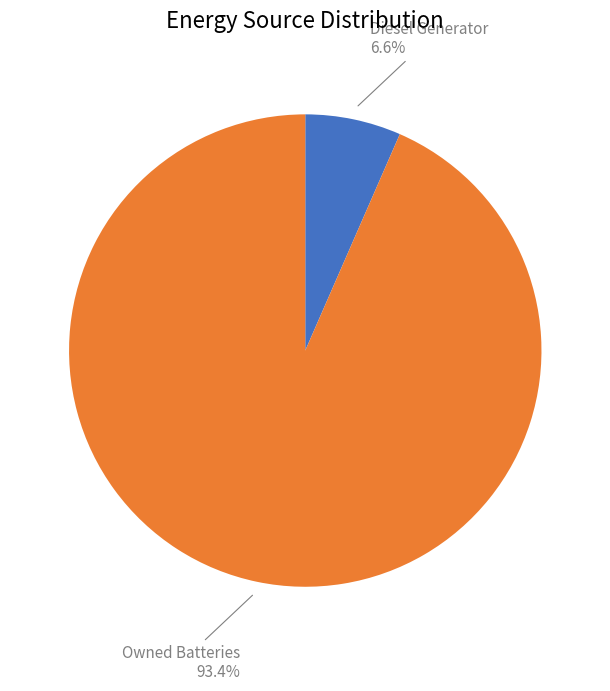

Does any single category account for the majority?

Yes